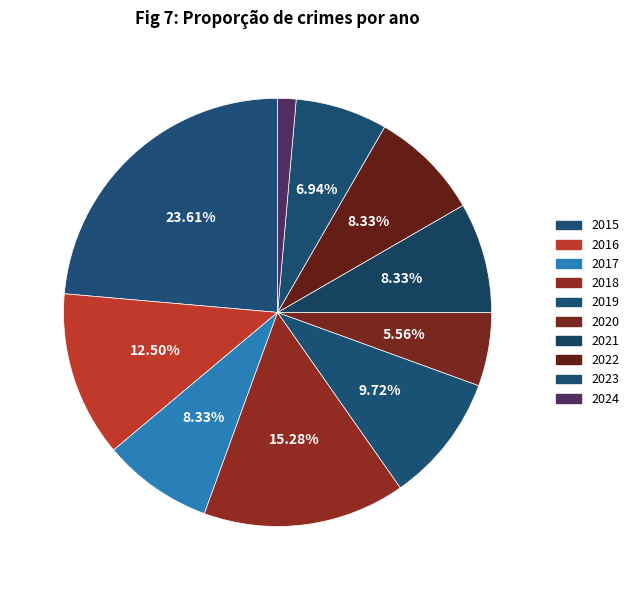

Approximately how many times larger is the value at 2019 compared to 2018?

0.6